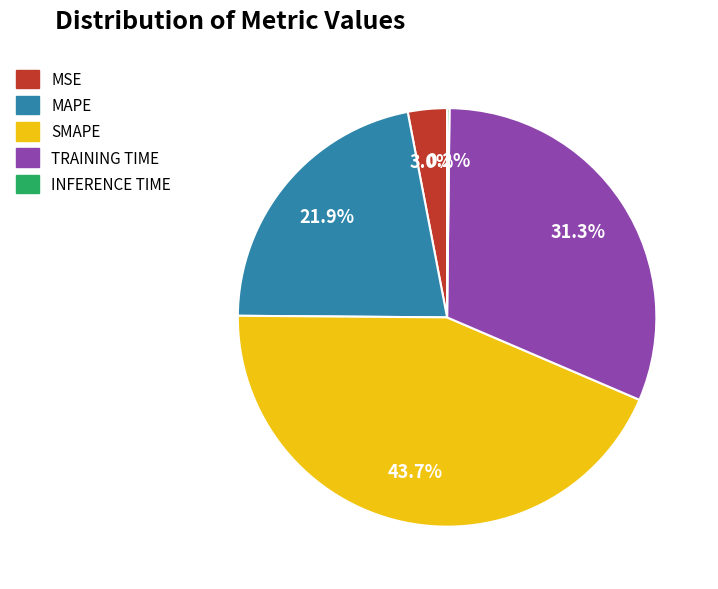

Is there a majority slice in this chart?

No